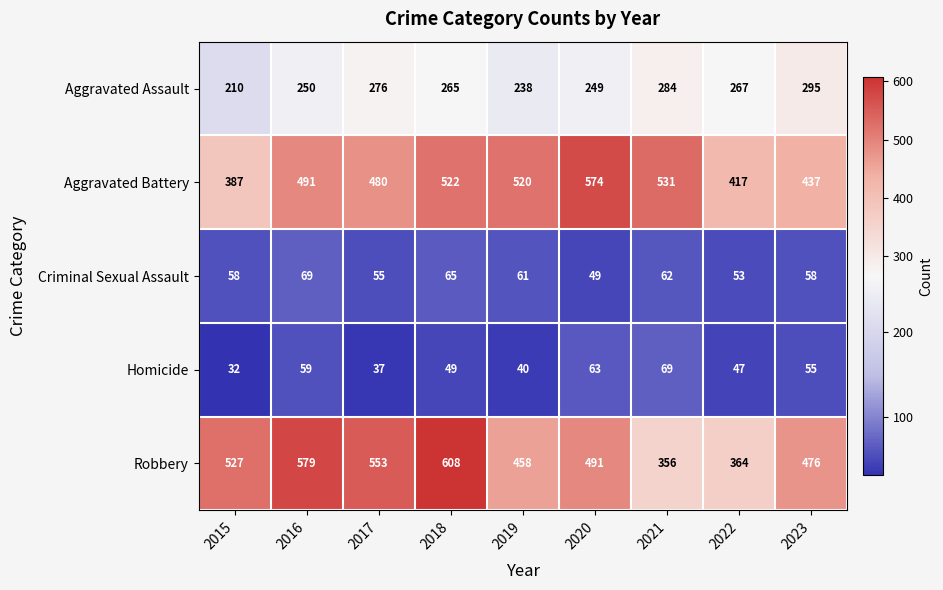

The value of Criminal Sexual Assault at 2015 is 100. True or false?

False